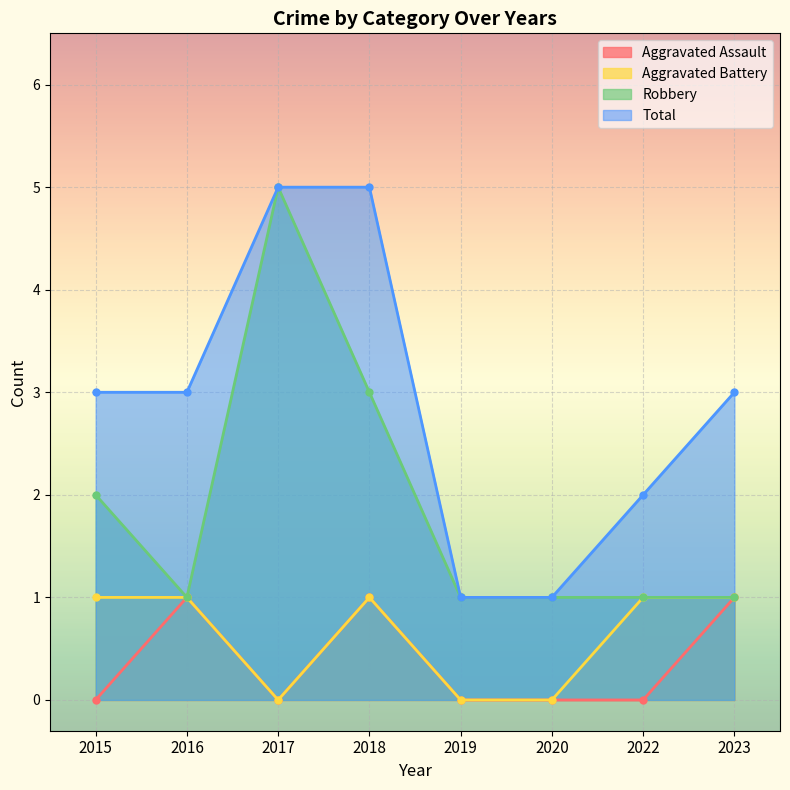

Is the value of Aggravated Battery at 2023 greater than the value of Aggravated Assault at 2019?

Yes